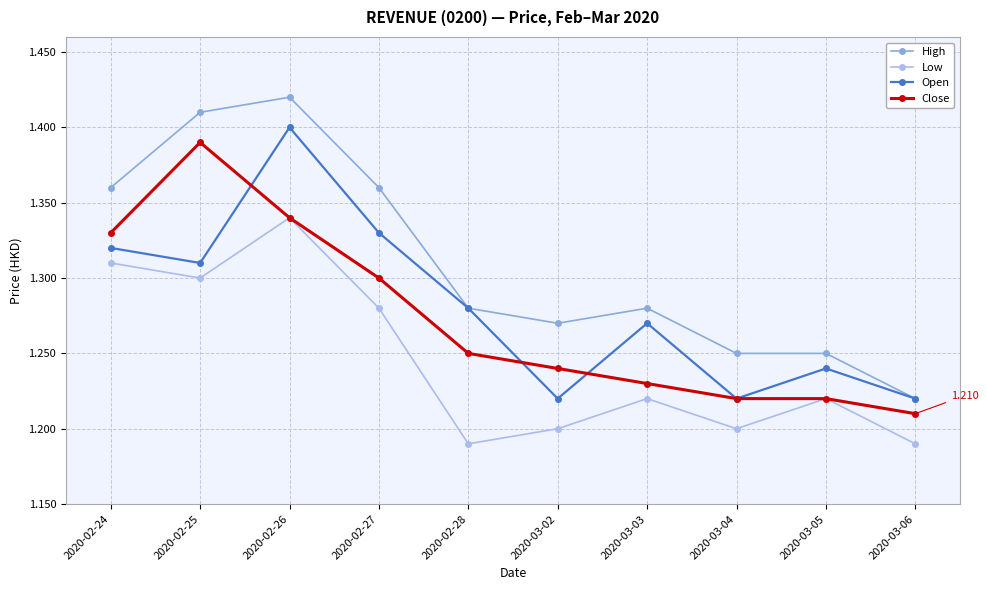

The value of High at 2020-02-28 is 0.4. True or false?

False